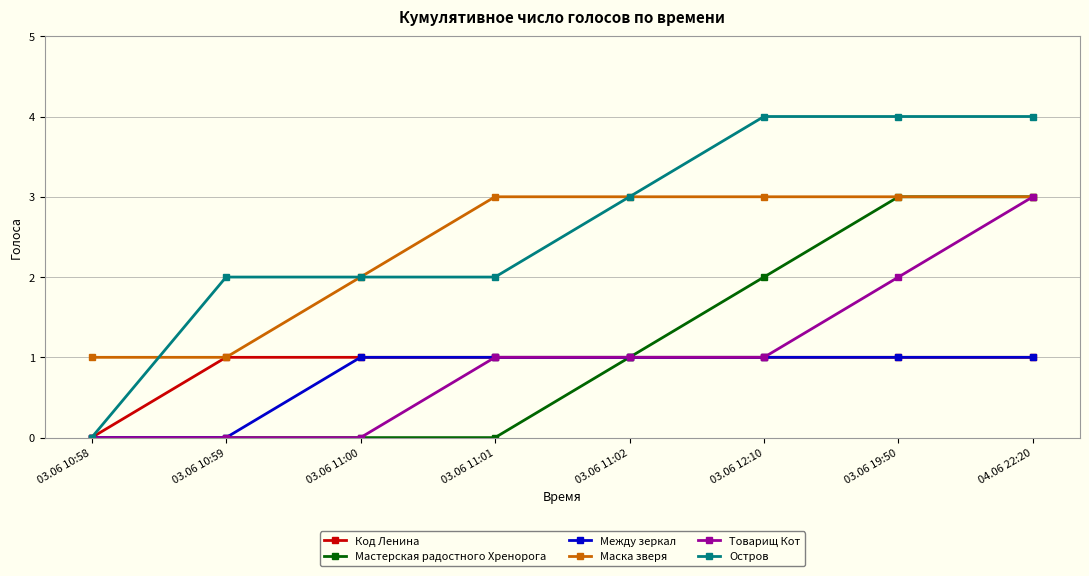

What is the total value across all series at 03.06 10:59?

4